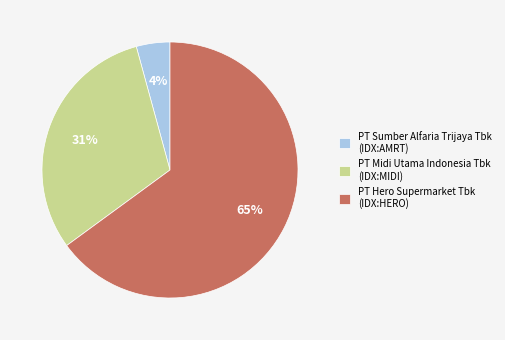

Is it true that PT Sumber Alfaria Trijaya Tbk (IDX:AMRT) is 19% of the pie?

False